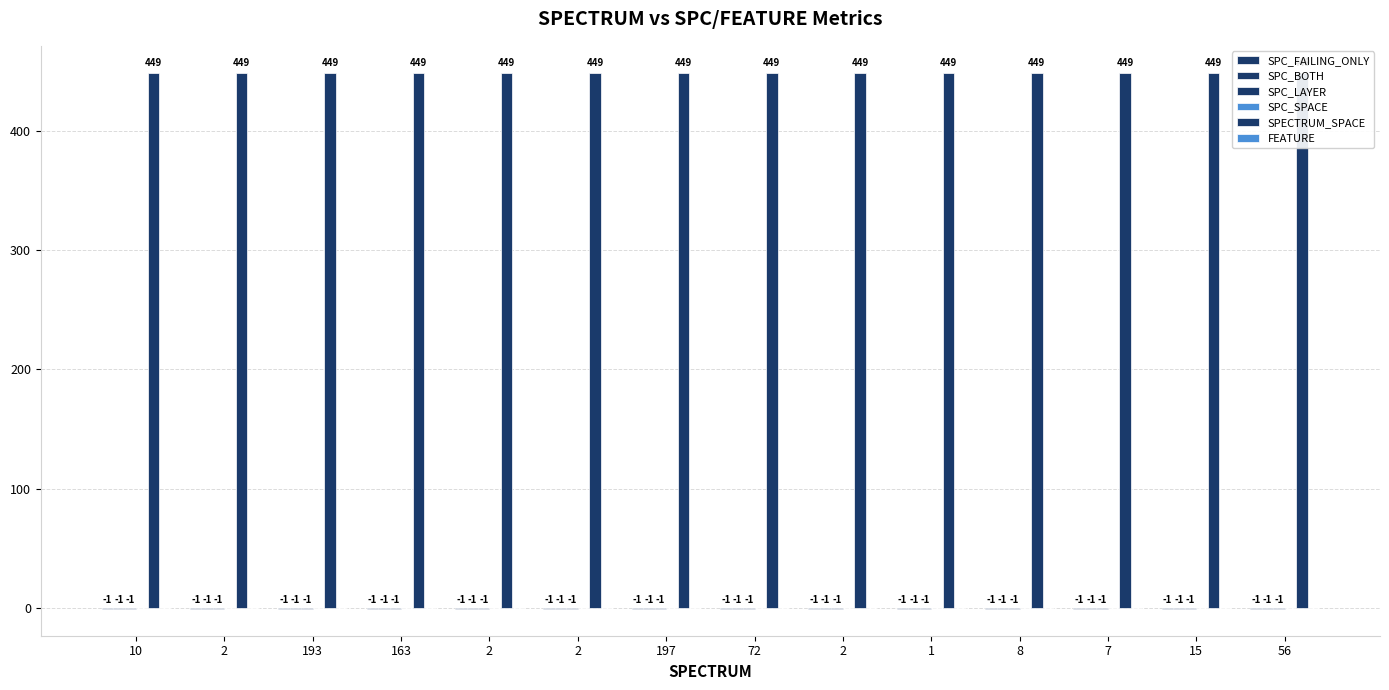

Where is SPC_SPACE nearest to the value 0?

10